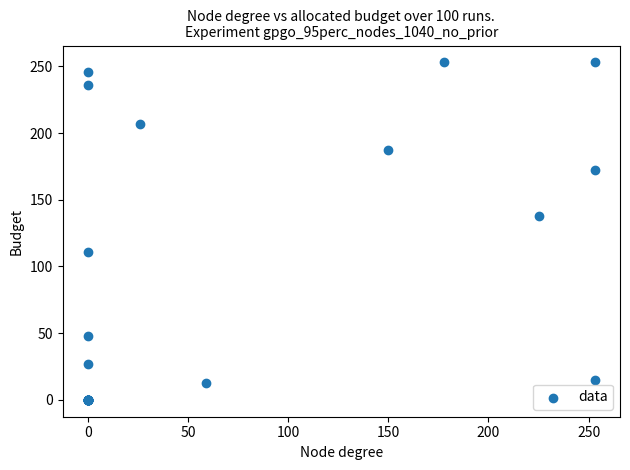

What Y value in the scatter plot is closest to 126?

138